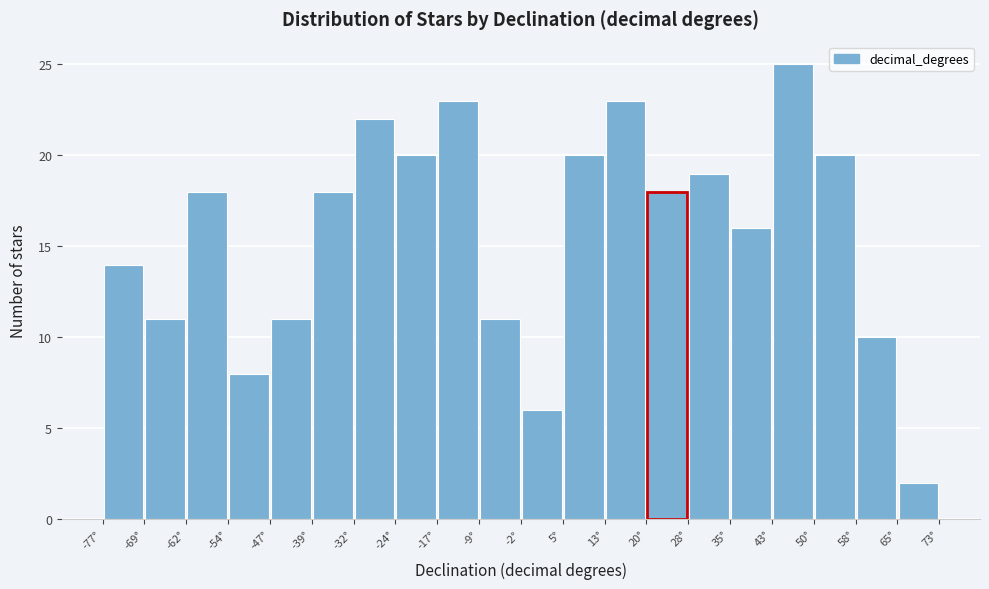

Over which range of the x-axis is the bar tallest?

43 to 51